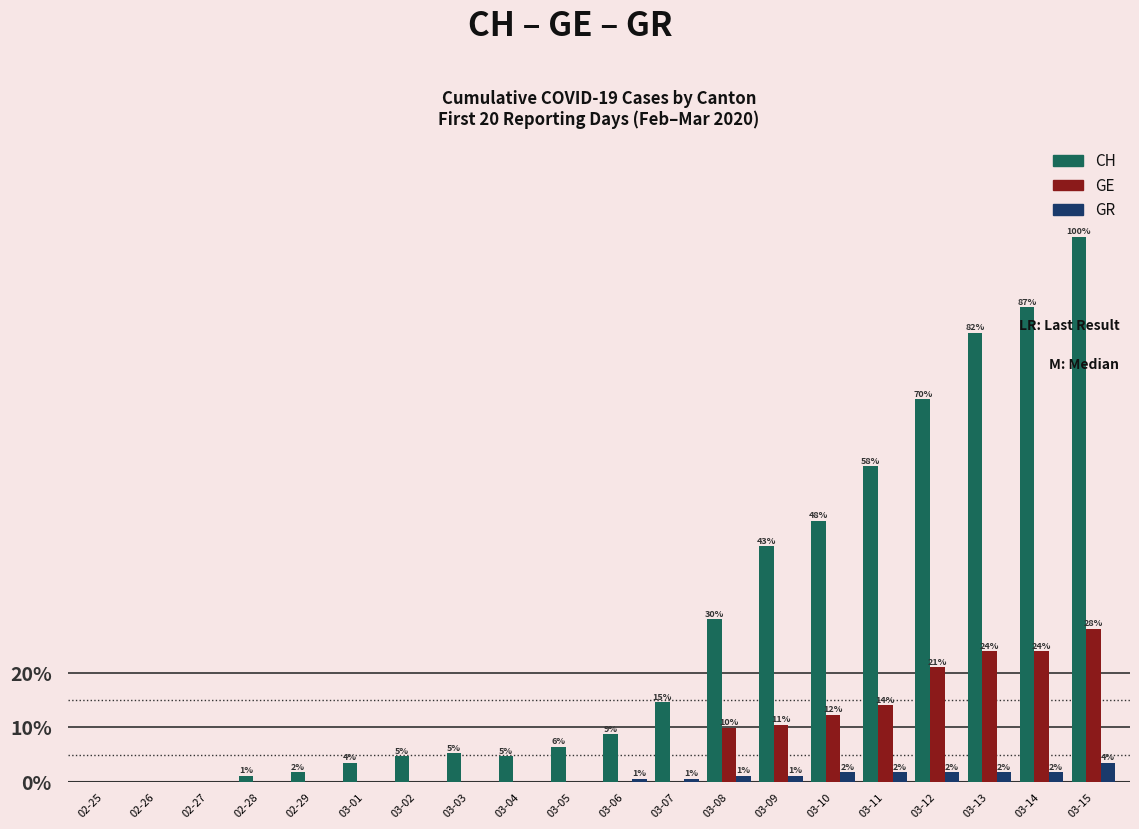

Which label corresponds to the largest value in the chart?

03-15